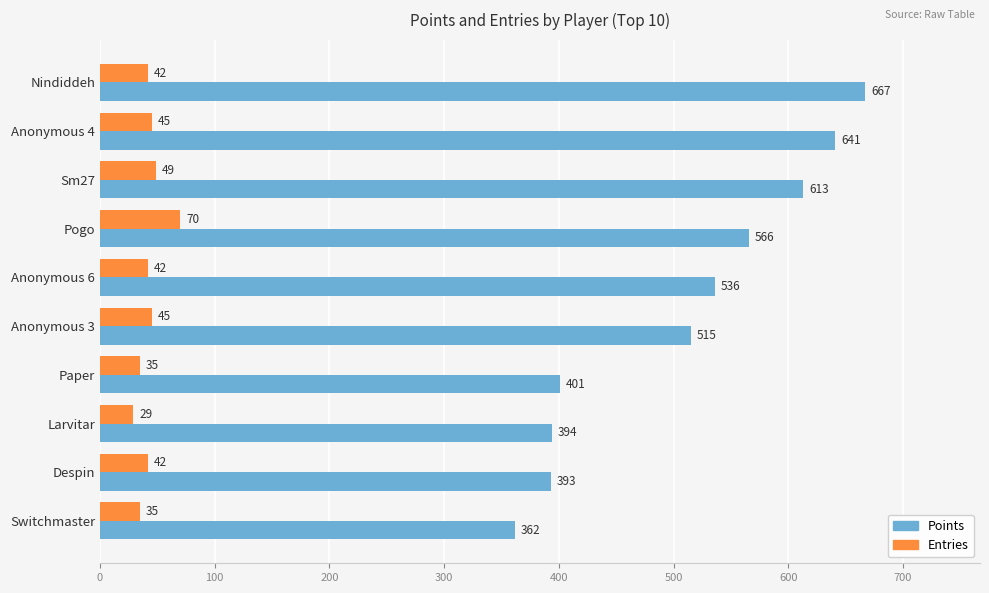

Which series has the widest spread of values?

Points